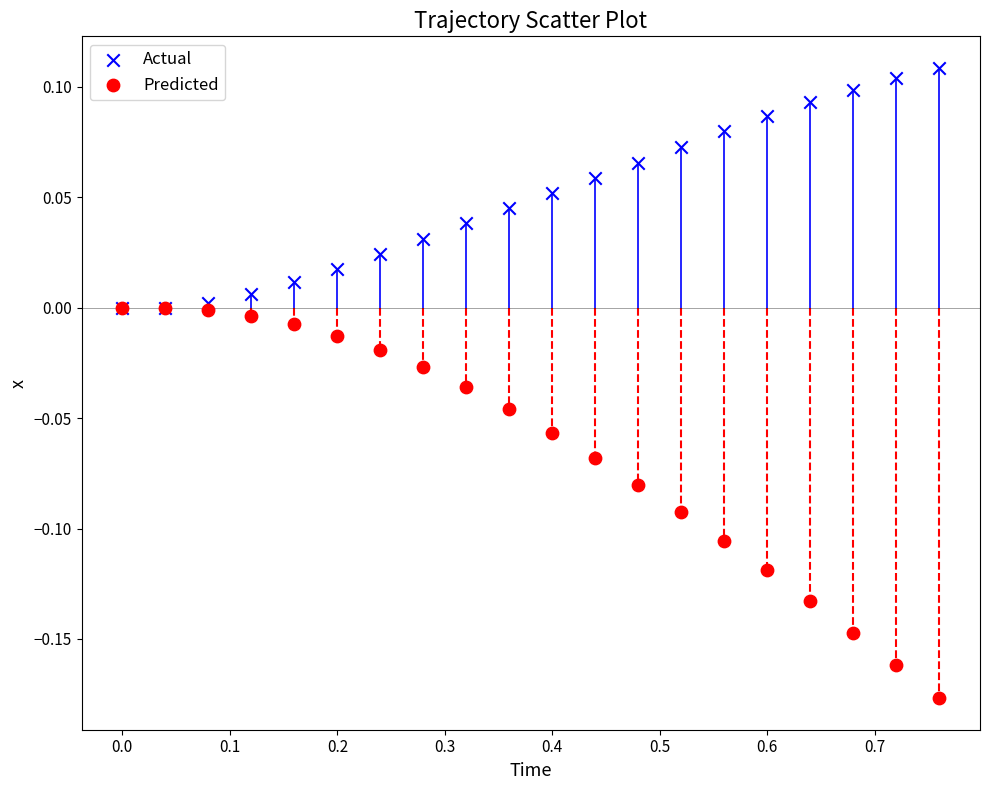

Which series contains the lowest Y value?

Predicted